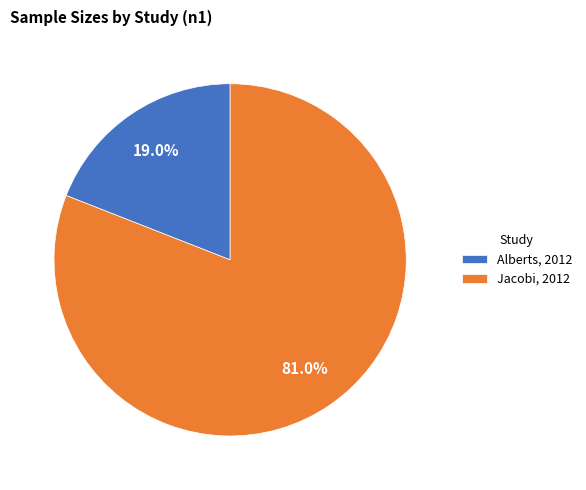

To the nearest percent, what portion does Alberts, 2012 represent?

19%